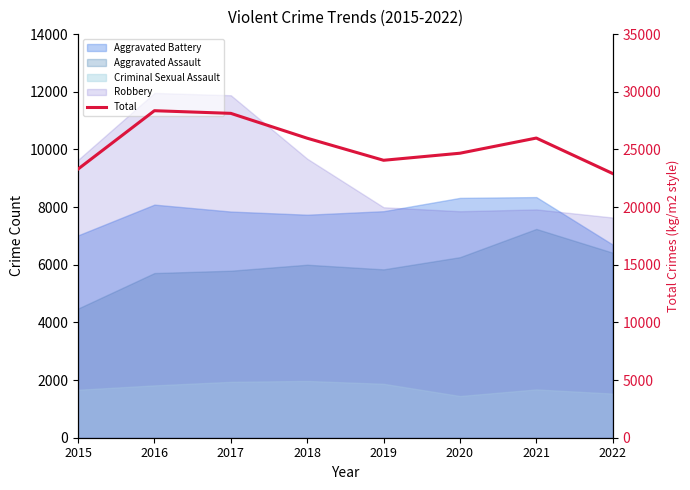

Which label corresponds to the largest value in the chart?

2016